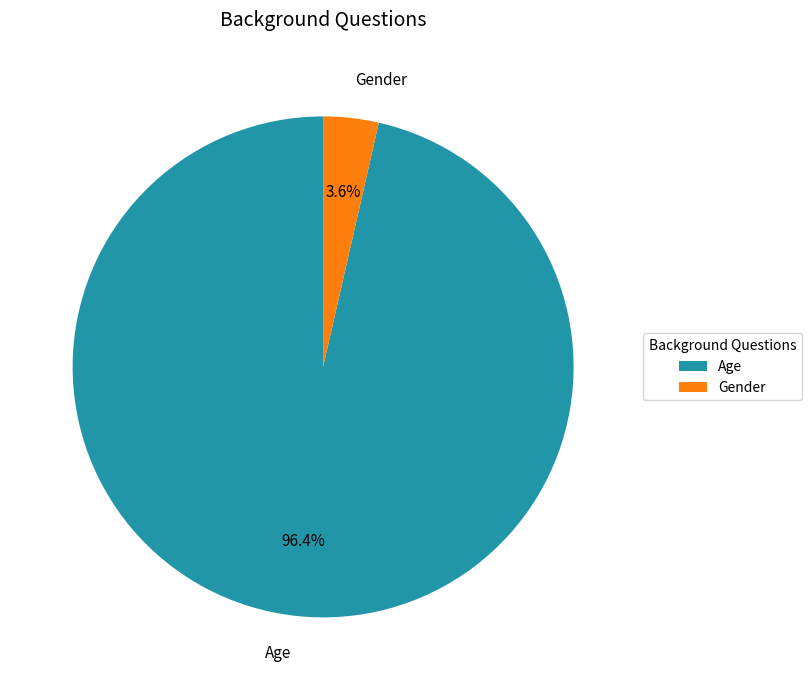

To the nearest percent, what is the difference between the Gender and Age slice percentages?

93%